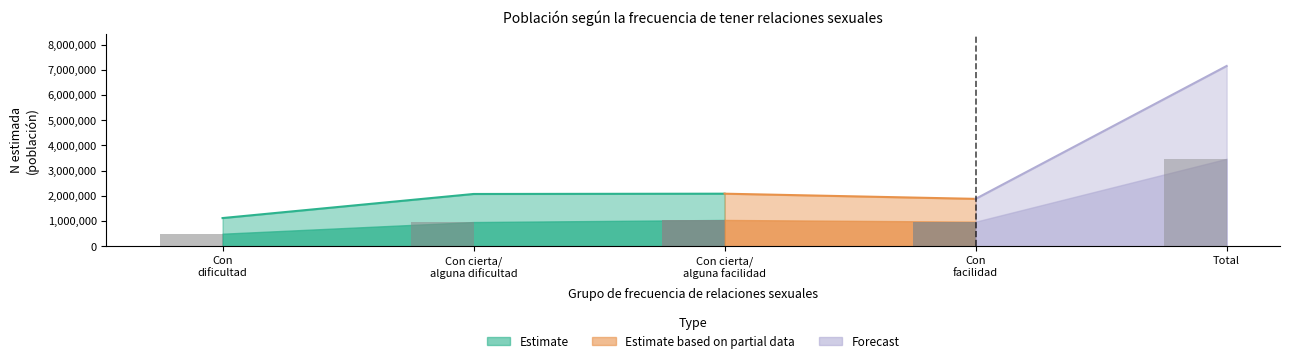

The Hombre N (estimada) series shows 1042788 at Con cierta/alguna facilidad. True or false?

True